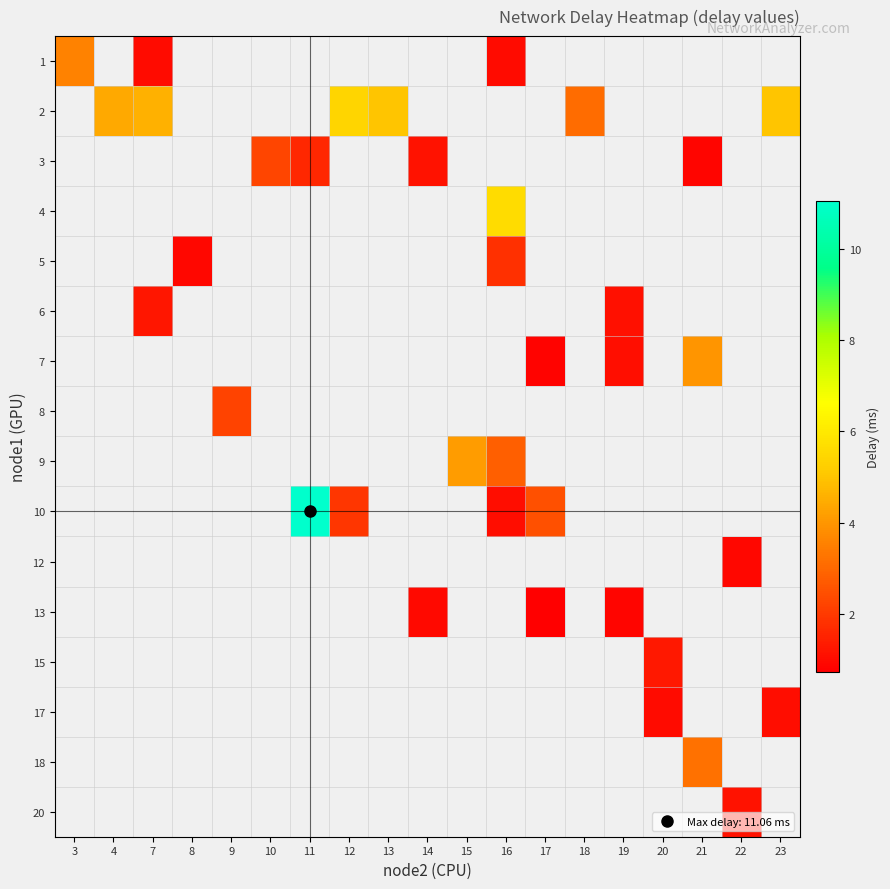

Is the value of row_1 at 18 greater than the value of row_11 at 12?

No